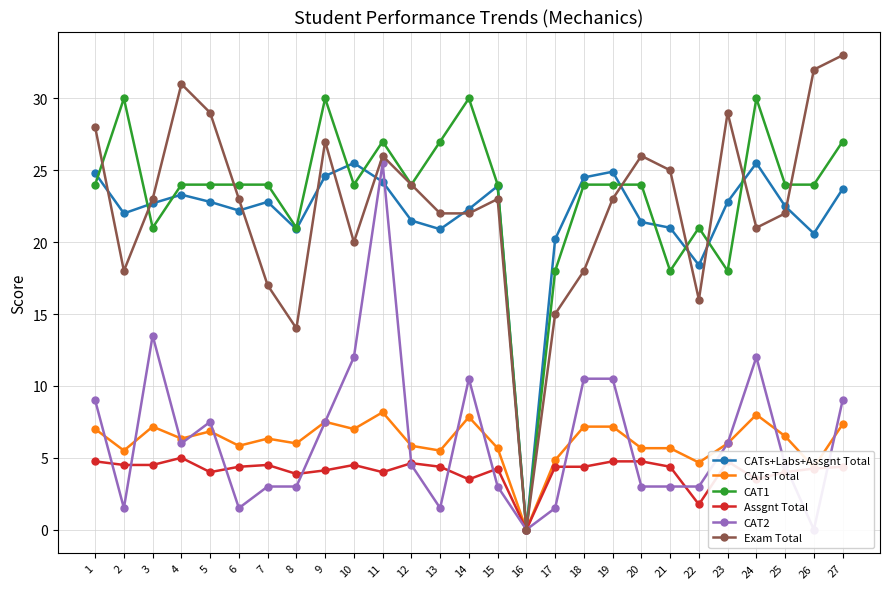

Between 6 and 21, which series saw the biggest shift?

CAT1